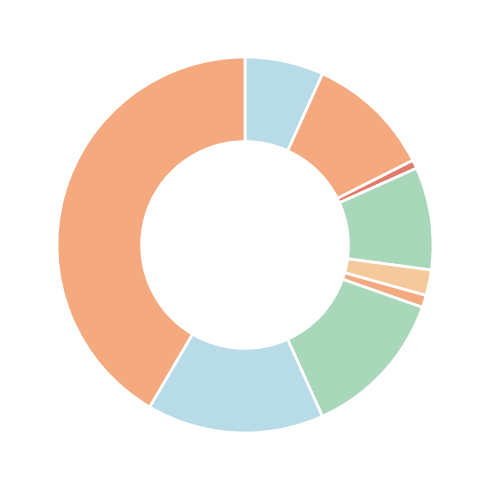

How many slices are in this pie chart?

9